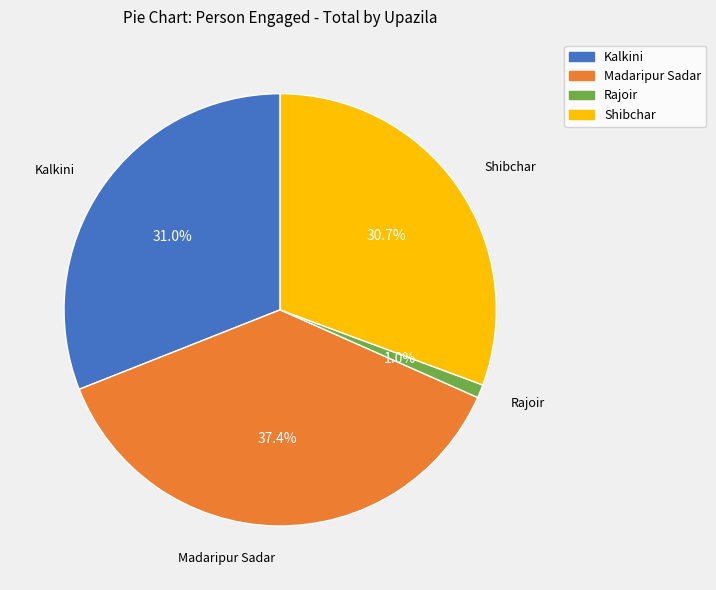

Does any single category account for the majority?

No